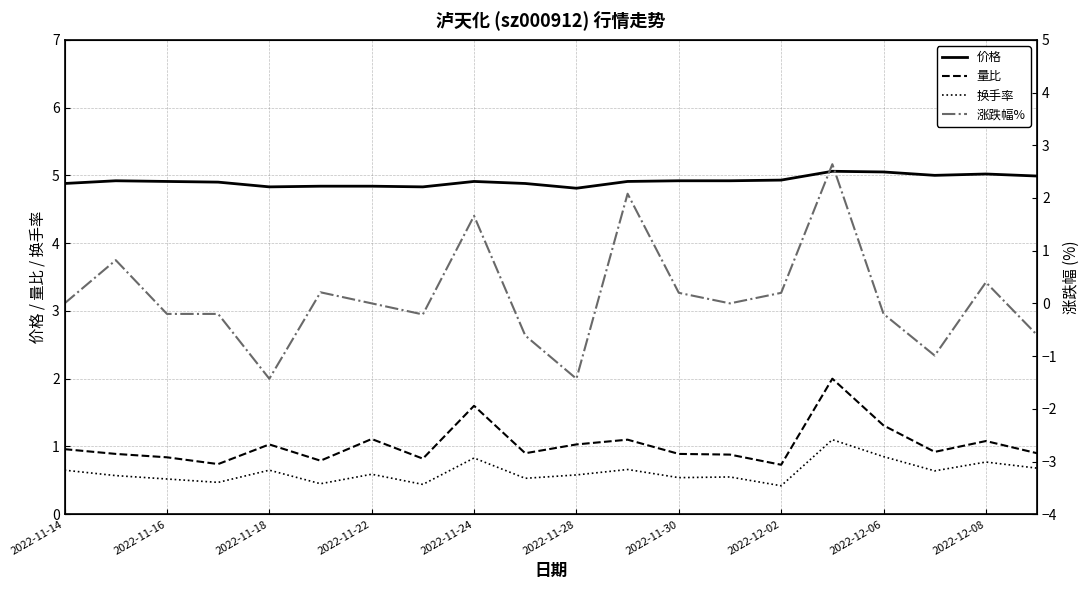

True or false: 换手率 and 量比 cross at least once.

False